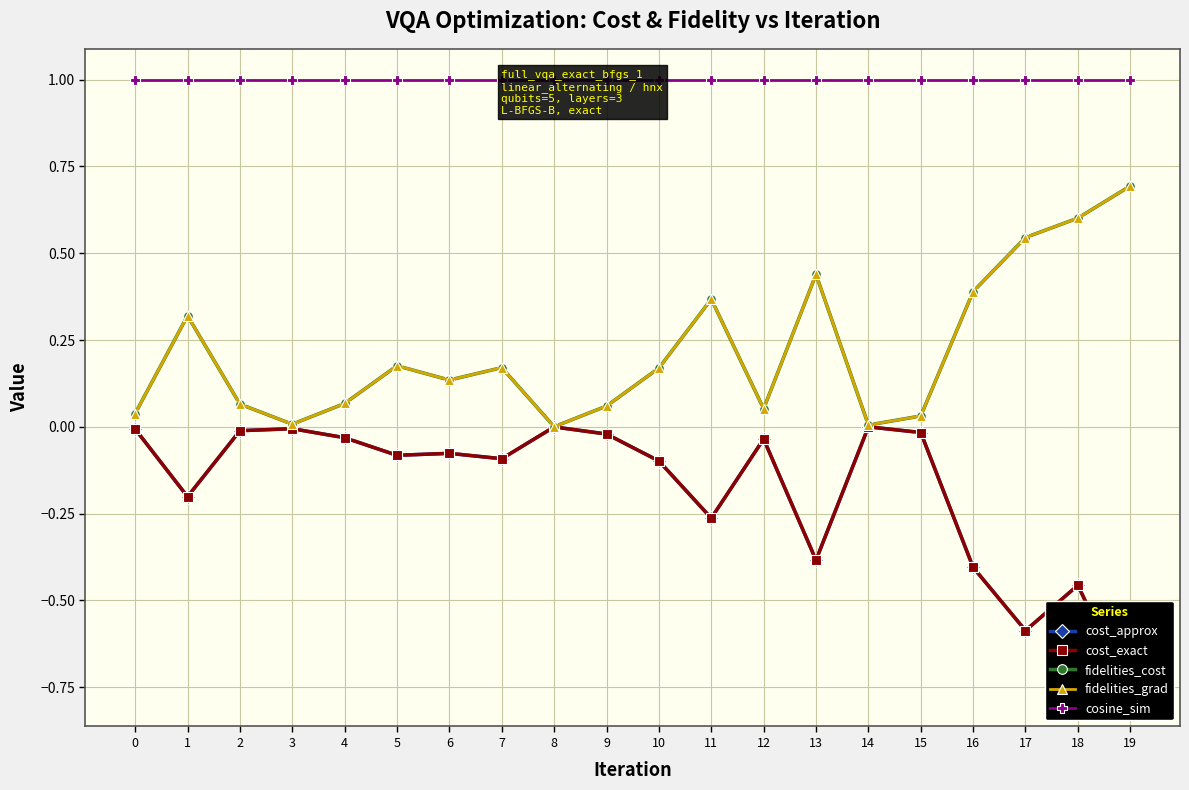

How many lines are shown in the chart?

5